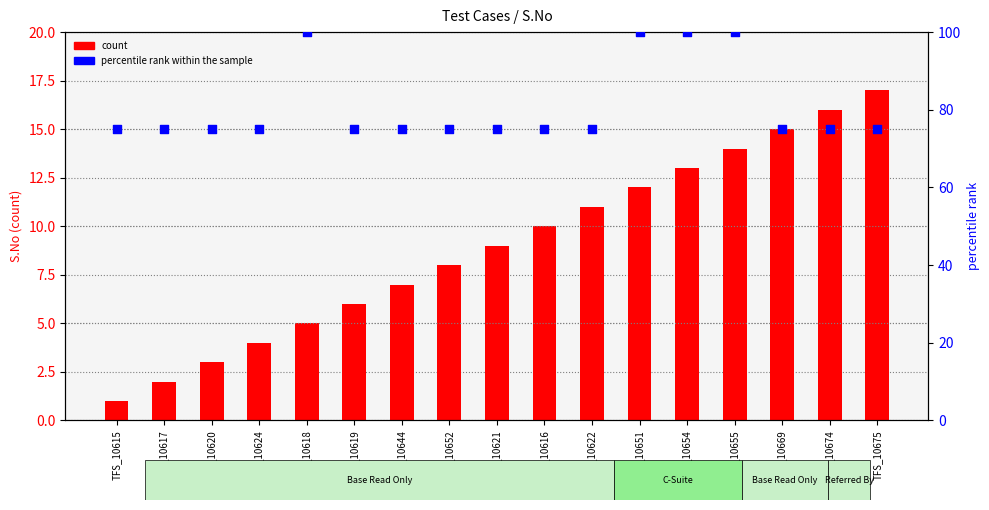

What are all the series names shown in the legend?

count, percentile rank within the sample